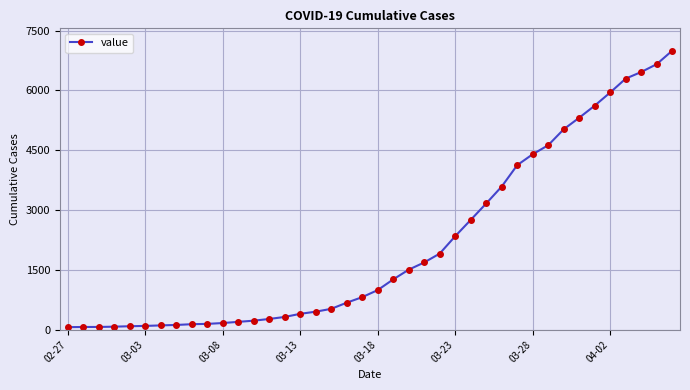

What is the maximum value shown in the chart?

6995